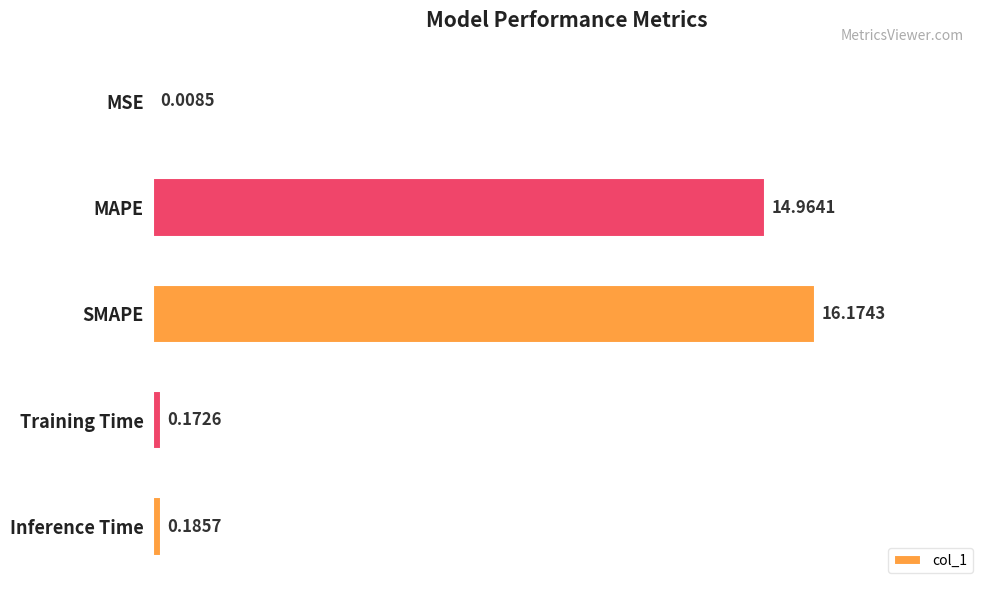

What is the sum of the values at MAPE and Inference Time?

15.1